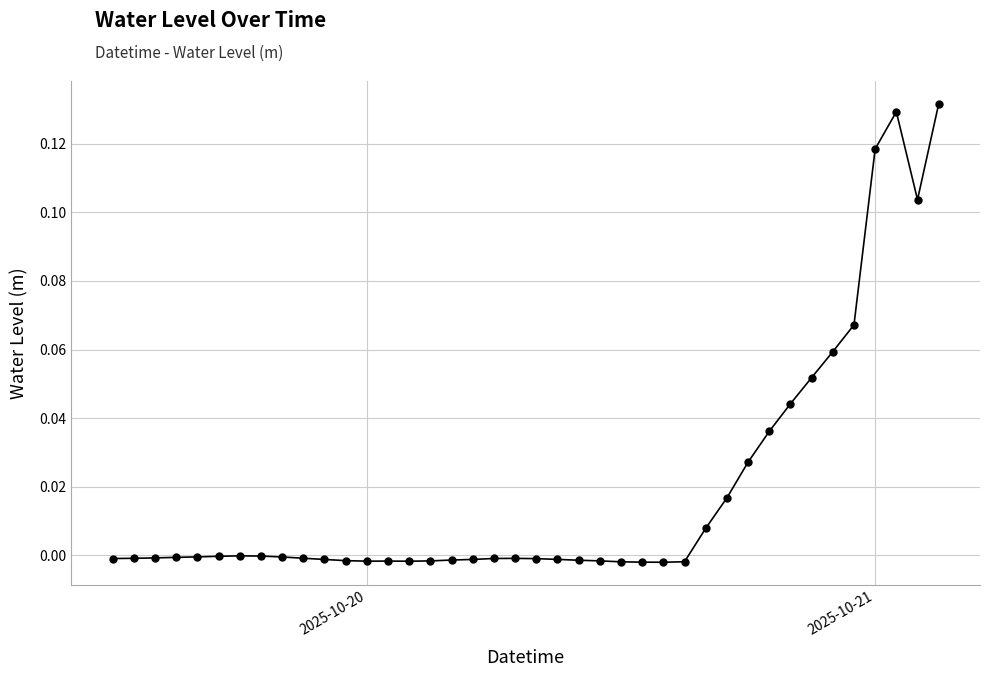

True or false: there are more than 1 points higher than both neighbors.

True